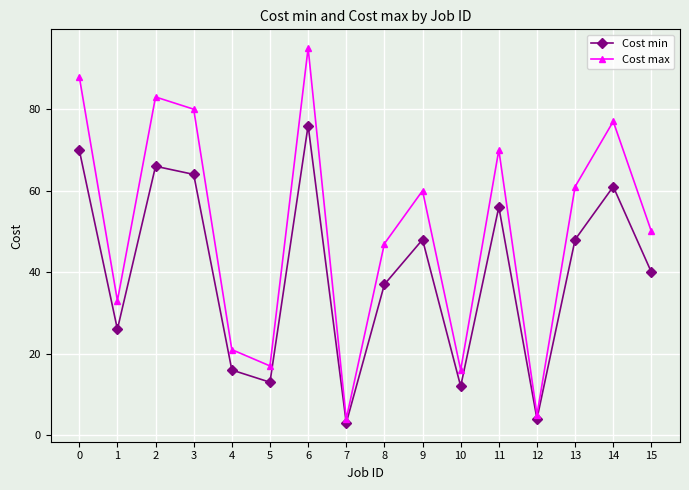

What are all the series names shown in the legend?

Cost min, Cost max